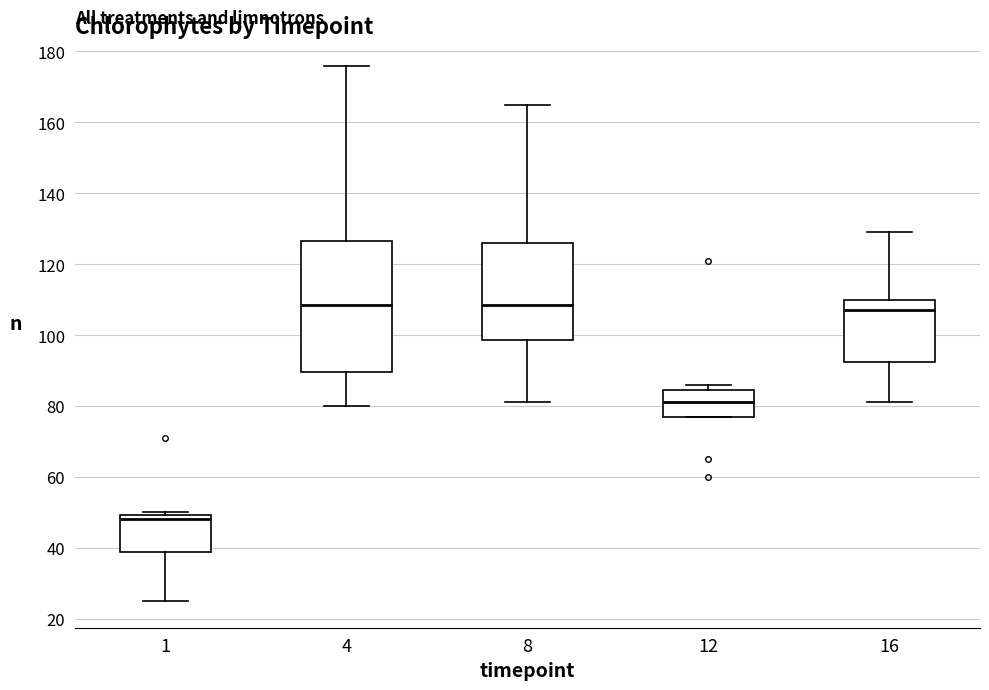

Which box has the lowest median line?

1